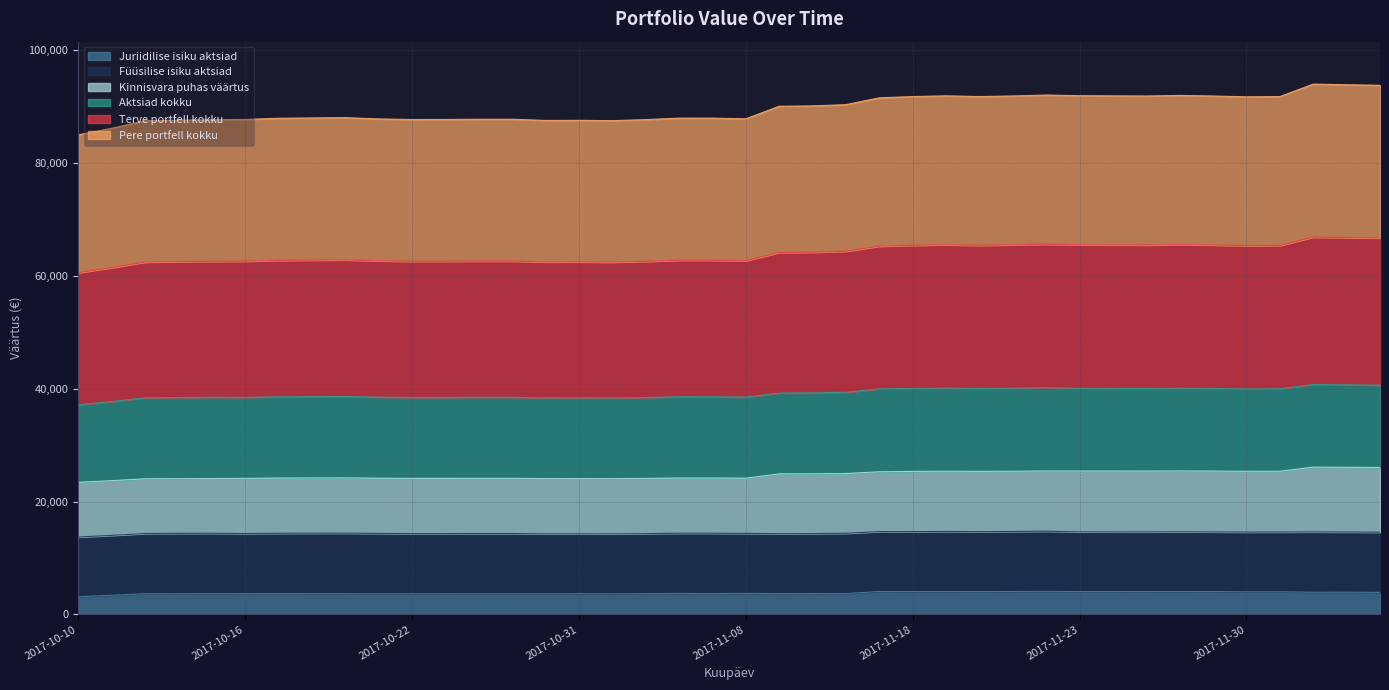

Which series has the largest total across all categories?

Pere portfell kokku